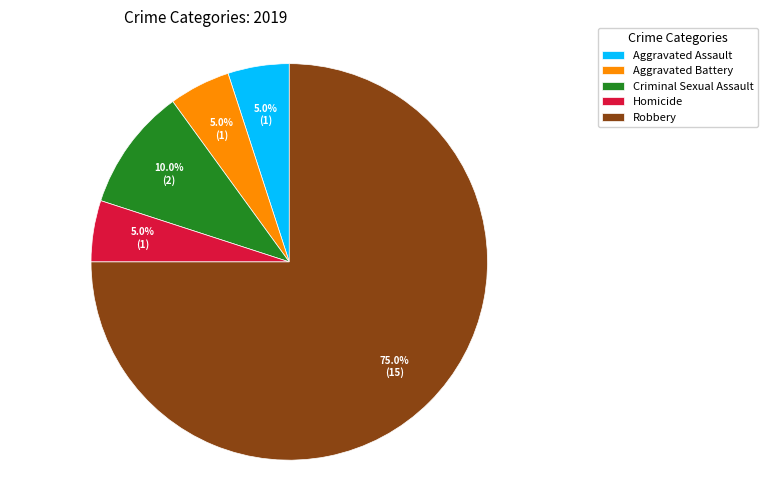

To the nearest percent, what is the difference between the largest and smallest slice percentages?

70%